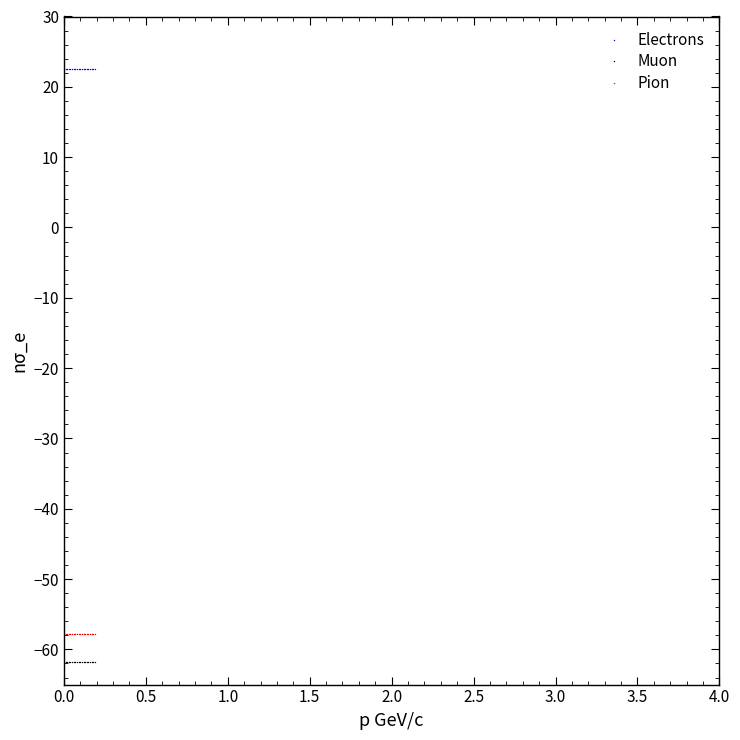

Which series contains the highest Y value?

Electrons